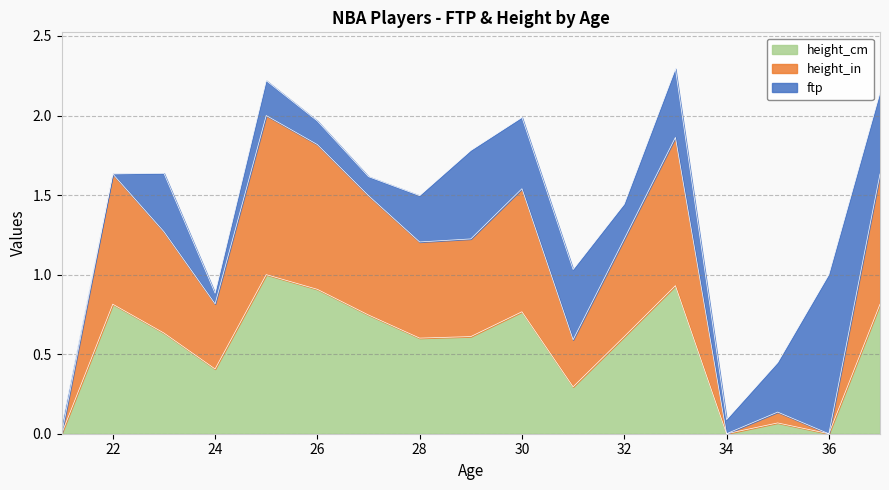

How many interior local peaks does the height_cm series have?

5